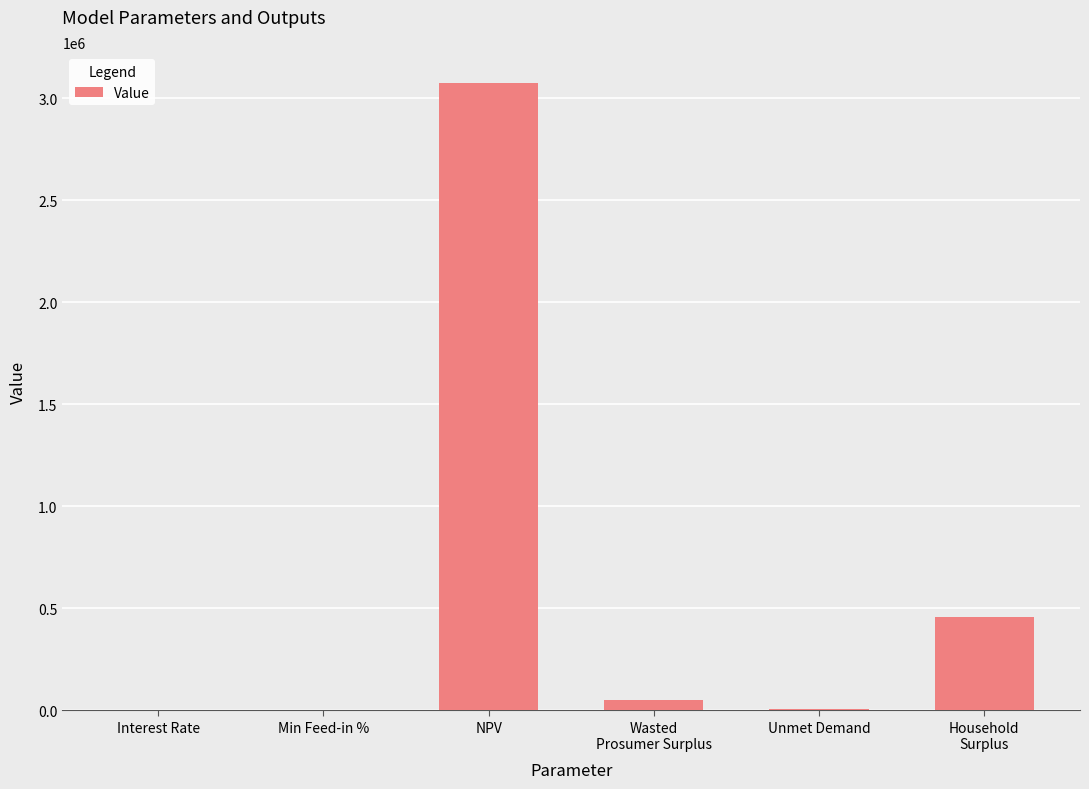

Between NPV and Interest Rate, which is larger?

NPV